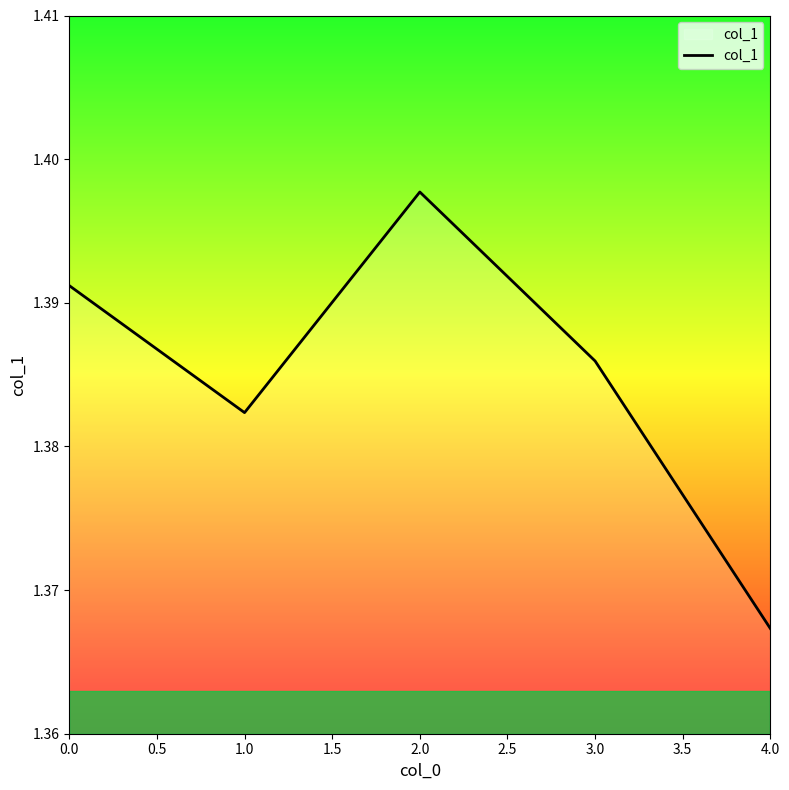

Which category has the highest value across all series?

2.0